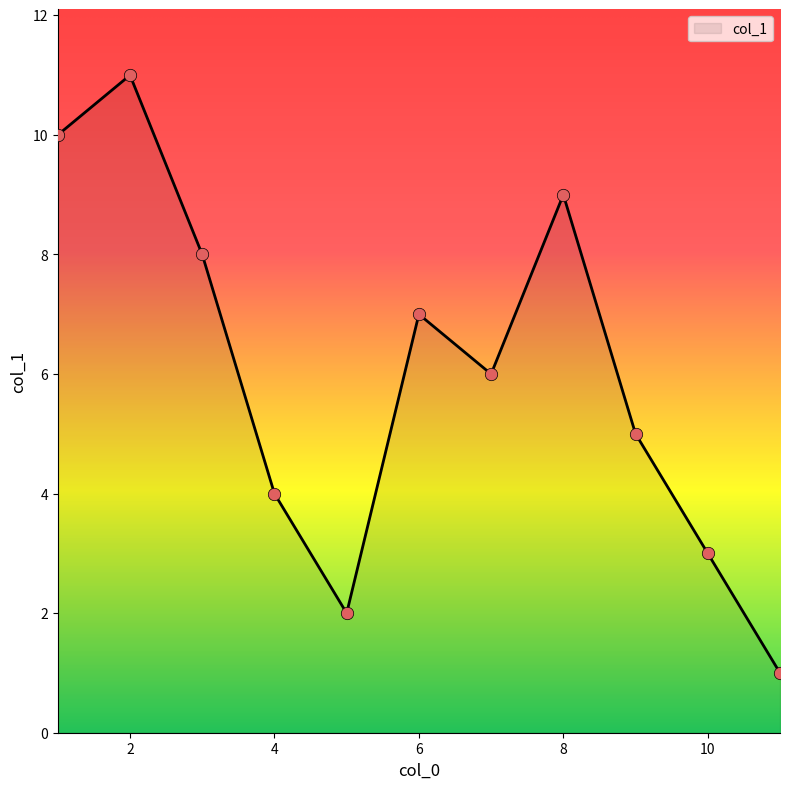

What is the greatest value displayed?

11